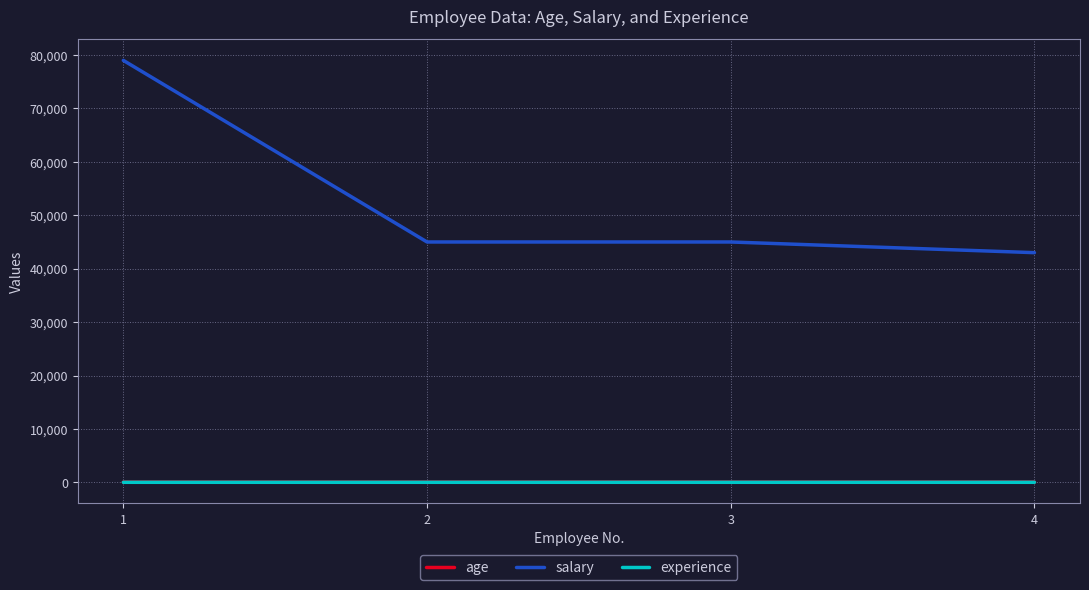

Is this an area chart (filled region under the line)?

No